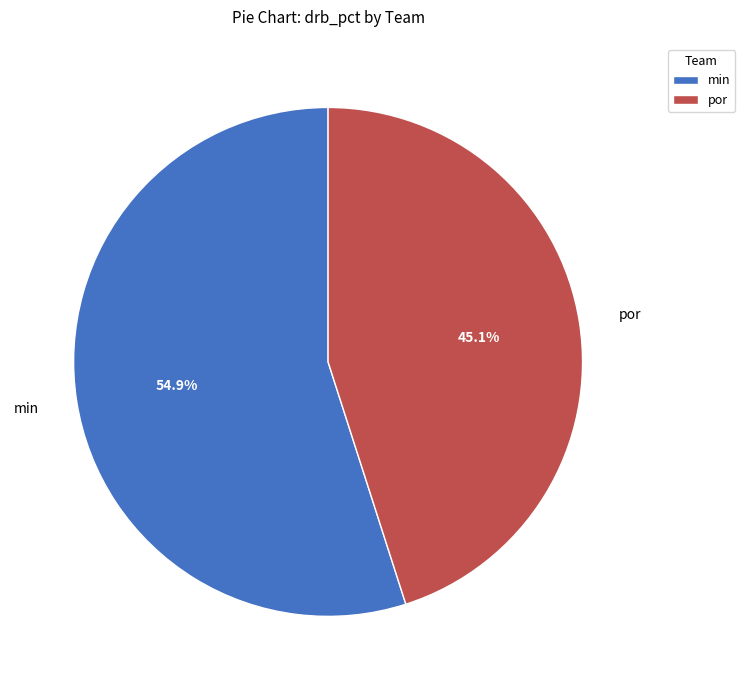

Does any single category account for the majority?

Yes